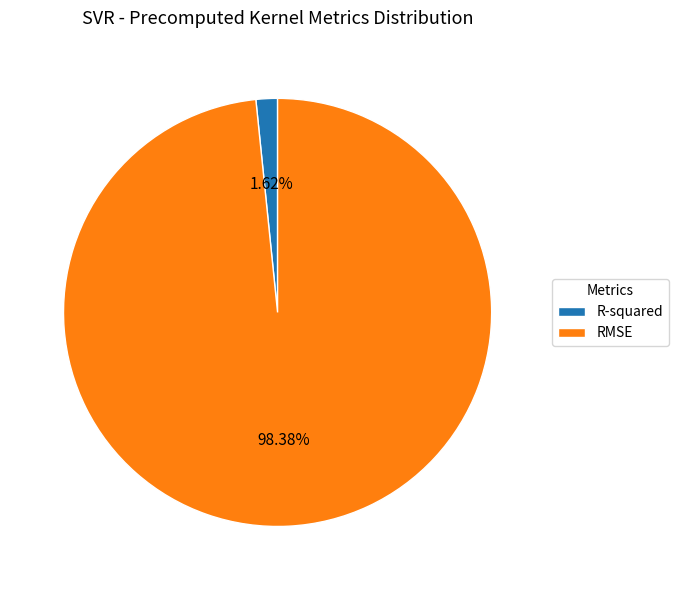

Does any single category account for the majority?

Yes